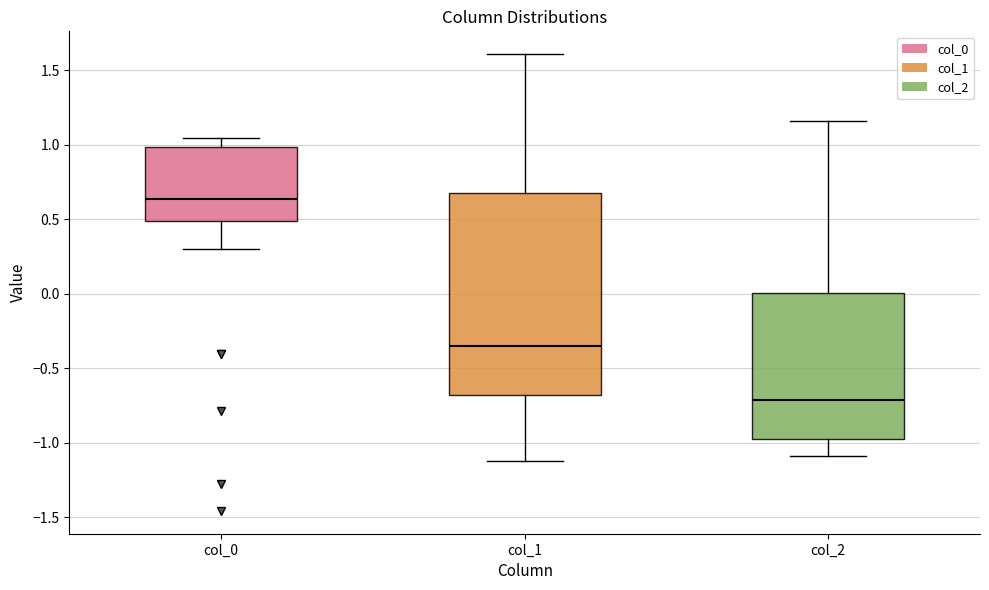

Which box is the tallest, from its lower edge to its upper edge?

col_1